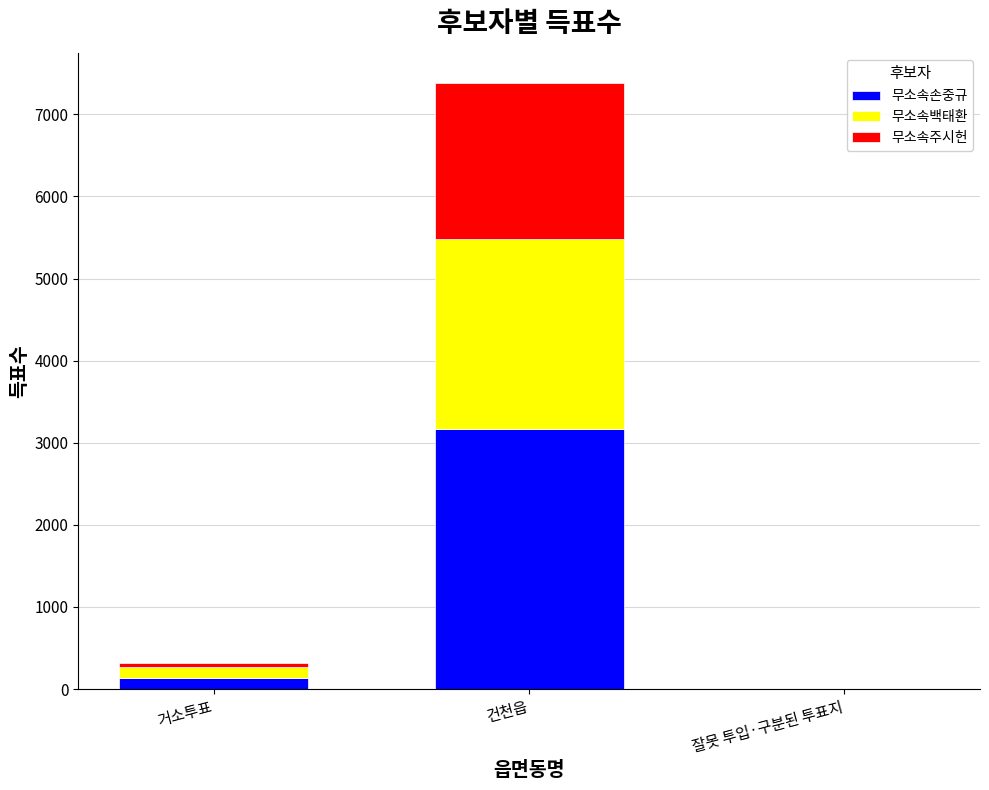

Which category has the highest value in the 무소속손중규 series?

건천읍